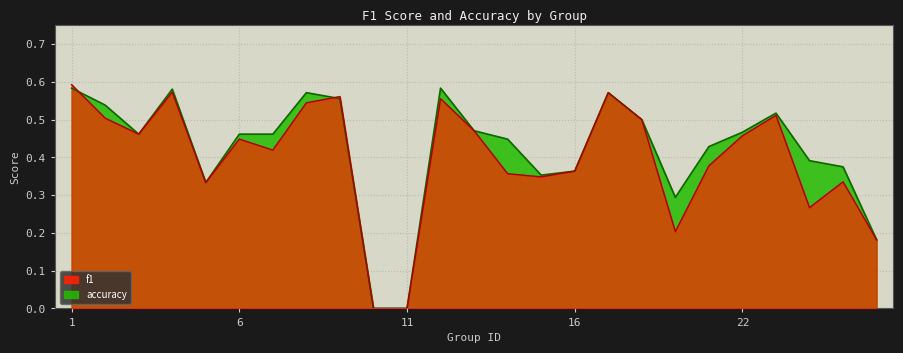

What is the approximate value of accuracy at 9?

0.6